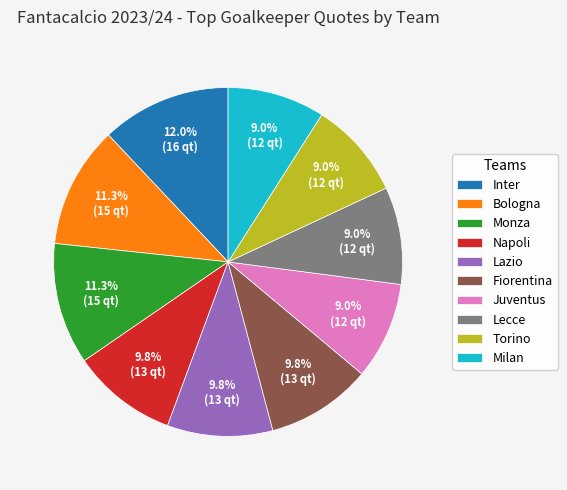

What is the largest slice in the pie chart?

Inter